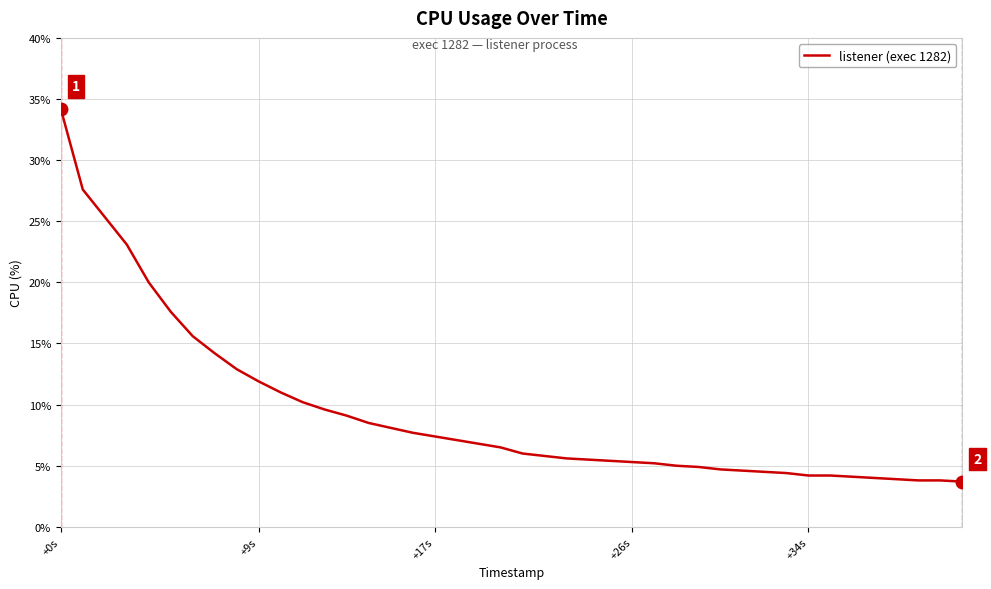

What is the maximum value shown in the chart?

34.2